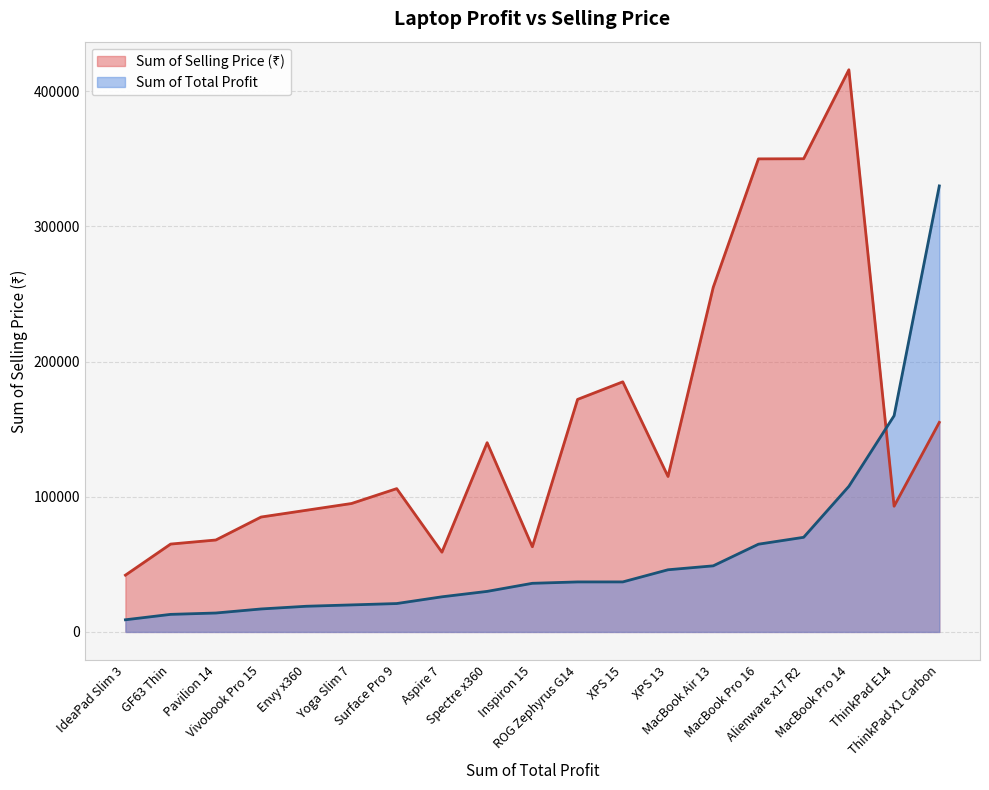

What is the maximum value shown in the chart?

415800